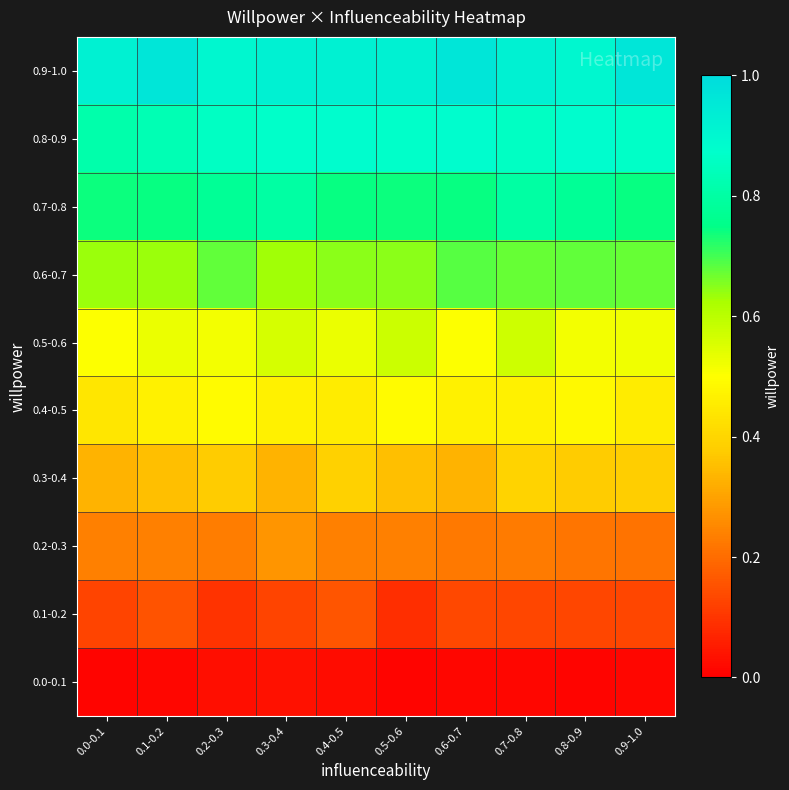

Reading left to right, list all the values displayed in this chart.

0.0-0.1: 0.0-0.1=0.0	0.1-0.2=0.0	0.2-0.3=0.0	0.3-0.4=0.0	0.4-0.5=0.0	0.5-0.6=0.0	0.6-0.7=0.0	0.7-0.8=0.0	0.8-0.9=0.0	0.9-1.0=0.0
0.1-0.2: 0.0-0.1=0.1	0.1-0.2=0.2	0.2-0.3=0.1	0.3-0.4=0.1	0.4-0.5=0.2	0.5-0.6=0.1	0.6-0.7=0.1	0.7-0.8=0.1	0.8-0.9=0.1	0.9-1.0=0.1
0.2-0.3: 0.0-0.1=0.2	0.1-0.2=0.2	0.2-0.3=0.2	0.3-0.4=0.3	0.4-0.5=0.2	0.5-0.6=0.2	0.6-0.7=0.2	0.7-0.8=0.2	0.8-0.9=0.2	0.9-1.0=0.2
0.3-0.4: 0.0-0.1=0.3	0.1-0.2=0.4	0.2-0.3=0.4	0.3-0.4=0.3	0.4-0.5=0.4	0.5-0.6=0.4	0.6-0.7=0.3	0.7-0.8=0.4	0.8-0.9=0.4	0.9-1.0=0.4
0.4-0.5: 0.0-0.1=0.4	0.1-0.2=0.5	0.2-0.3=0.5	0.3-0.4=0.5	0.4-0.5=0.5	0.5-0.6=0.5	0.6-0.7=0.5	0.7-0.8=0.5	0.8-0.9=0.5	0.9-1.0=0.5
0.5-0.6: 0.0-0.1=0.5	0.1-0.2=0.5	0.2-0.3=0.5	0.3-0.4=0.6	0.4-0.5=0.5	0.5-0.6=0.6	0.6-0.7=0.5	0.7-0.8=0.6	0.8-0.9=0.5	0.9-1.0=0.5
0.6-0.7: 0.0-0.1=0.6	0.1-0.2=0.6	0.2-0.3=0.7	0.3-0.4=0.6	0.4-0.5=0.6	0.5-0.6=0.6	0.6-0.7=0.7	0.7-0.8=0.7	0.8-0.9=0.7	0.9-1.0=0.7
0.7-0.8: 0.0-0.1=0.7	0.1-0.2=0.7	0.2-0.3=0.8	0.3-0.4=0.8	0.4-0.5=0.7	0.5-0.6=0.7	0.6-0.7=0.7	0.7-0.8=0.8	0.8-0.9=0.8	0.9-1.0=0.7
0.8-0.9: 0.0-0.1=0.8	0.1-0.2=0.8	0.2-0.3=0.9	0.3-0.4=0.9	0.4-0.5=0.9	0.5-0.6=0.9	0.6-0.7=0.9	0.7-0.8=0.9	0.8-0.9=0.9	0.9-1.0=0.9
0.9-1.0: 0.0-0.1=0.9	0.1-0.2=1.0	0.2-0.3=0.9	0.3-0.4=0.9	0.4-0.5=0.9	0.5-0.6=0.9	0.6-0.7=1.0	0.7-0.8=0.9	0.8-0.9=0.9	0.9-1.0=1.0